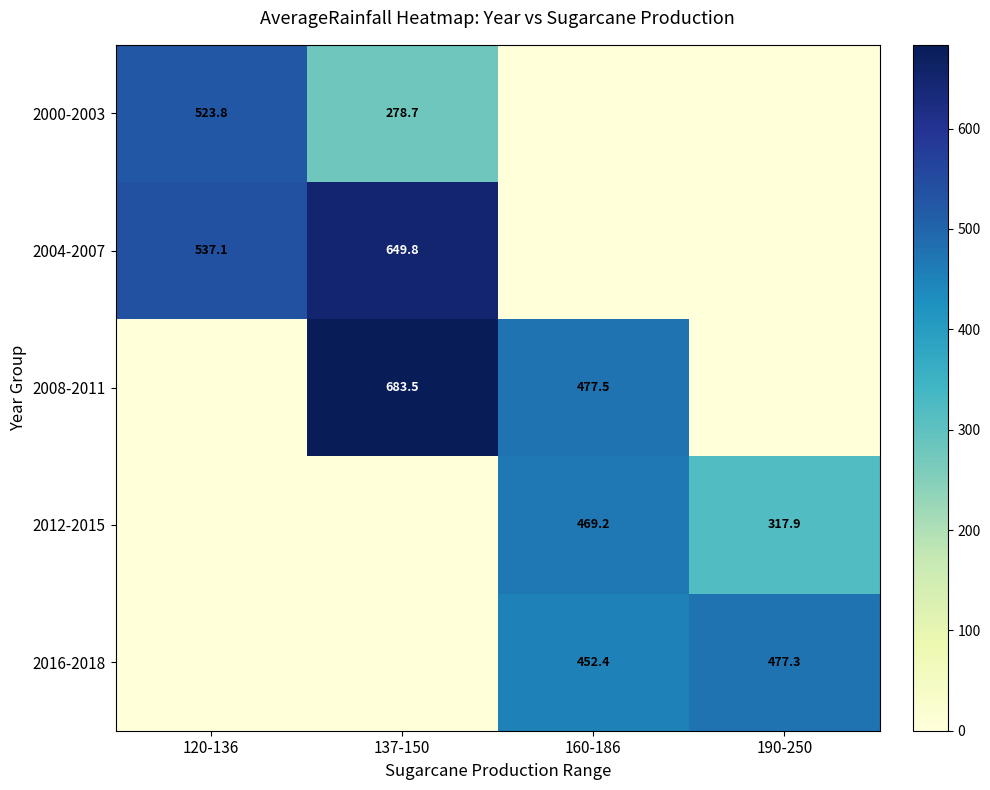

Is the value of 2012-2015 at 190-250 greater than the value of 2016-2018 at 190-250?

No